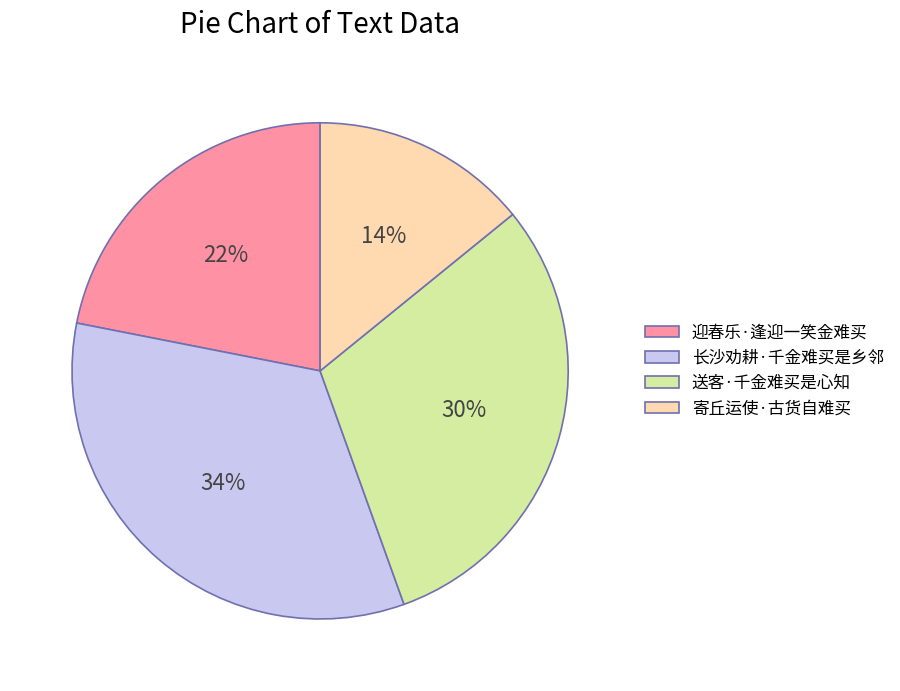

Count the number of slices in the pie.

4